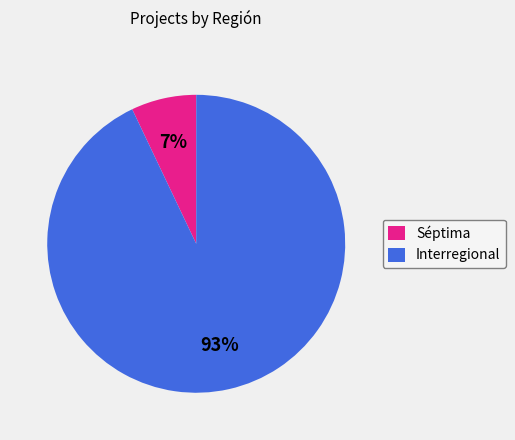

To the nearest percent, what is the combined percentage of Séptima and Interregional?

100%